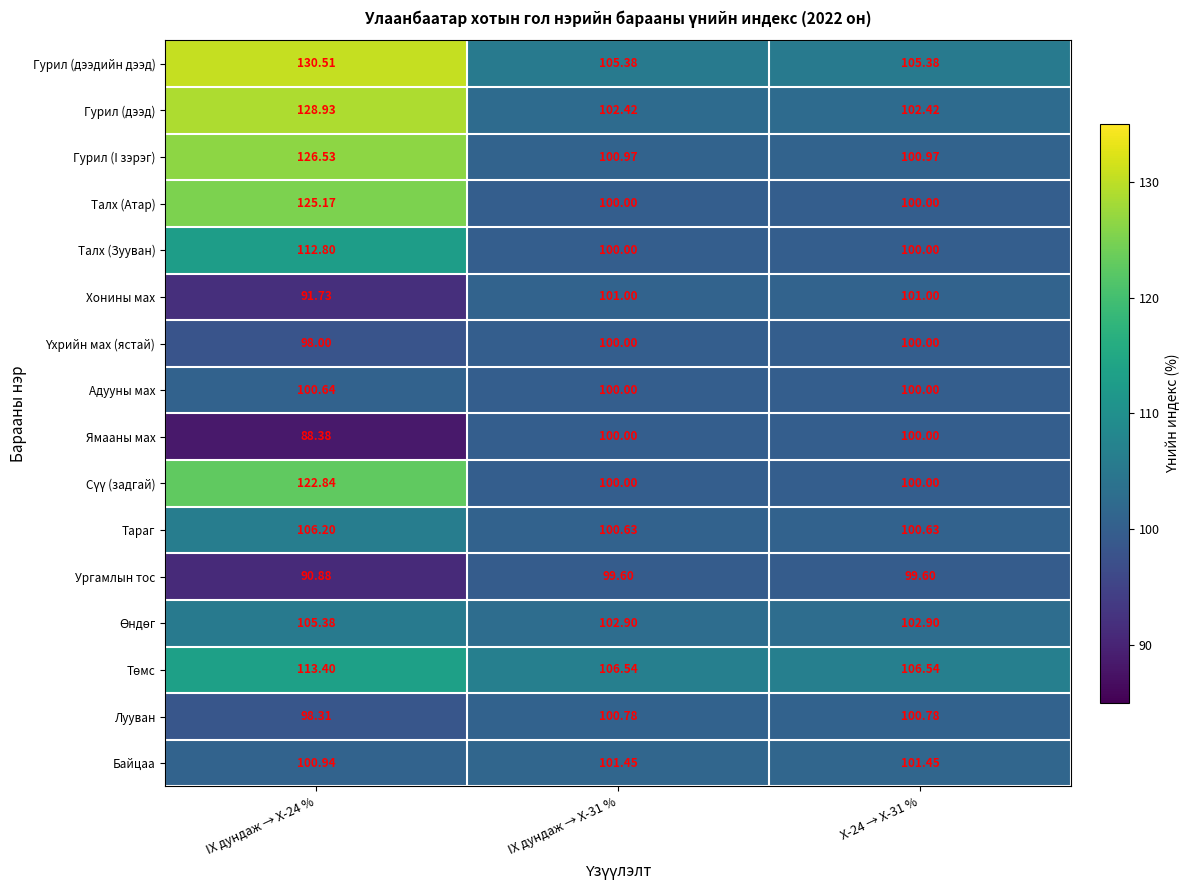

Which series has the largest total across all categories?

Гурил (дээдийн дээд)